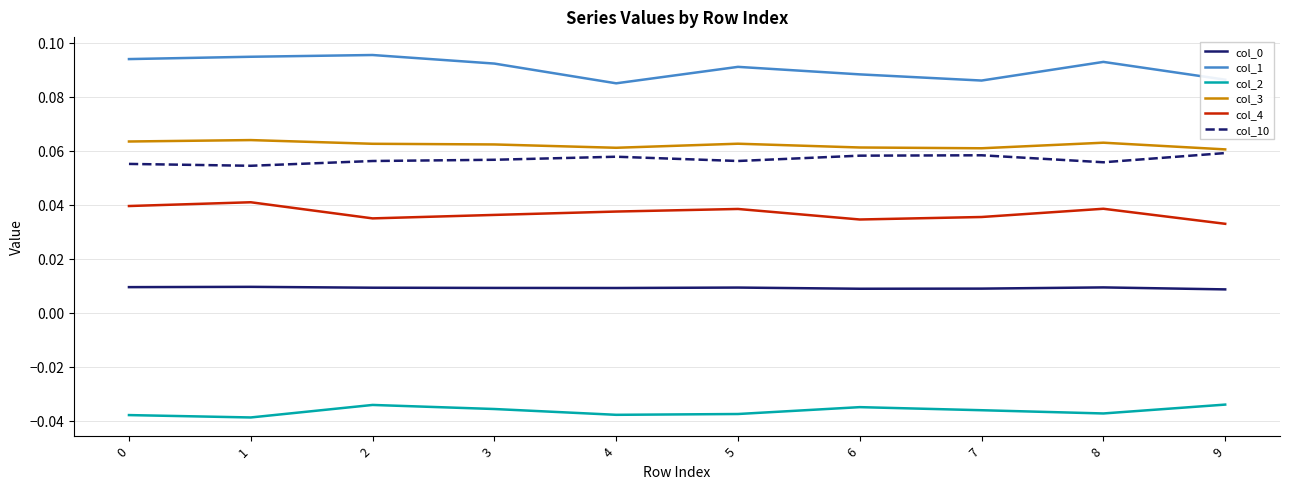

Is the value of col_1 at 4 greater than the value of col_2 at 5?

Yes